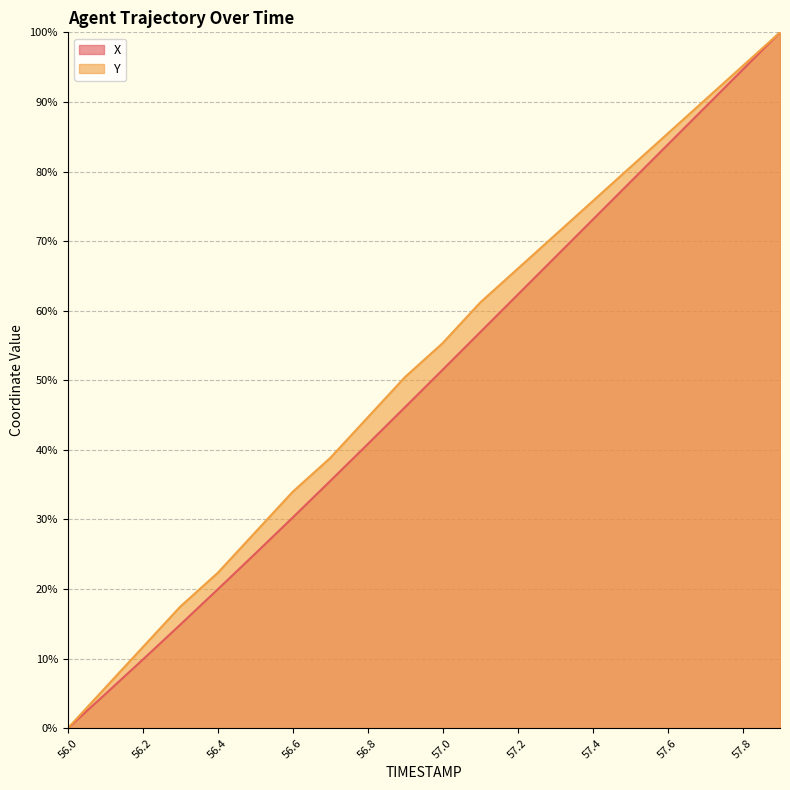

True or false: Y and X cross at least once.

False